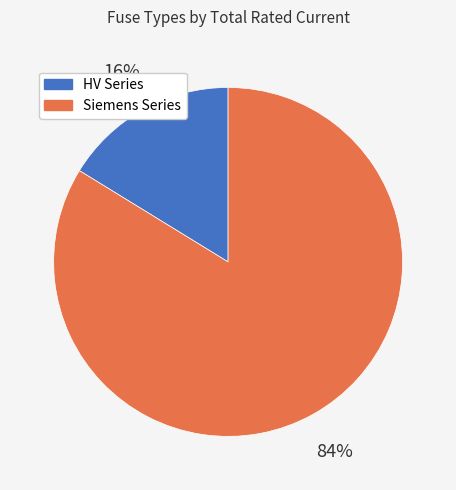

How many slices are in this pie chart?

2